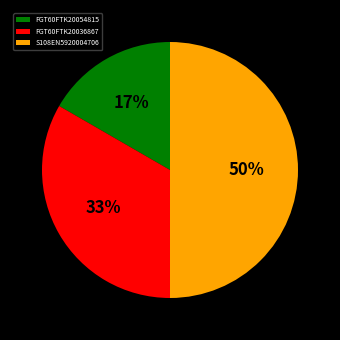

Does FGT60FTK20036867 account for over 50% of the chart?

No